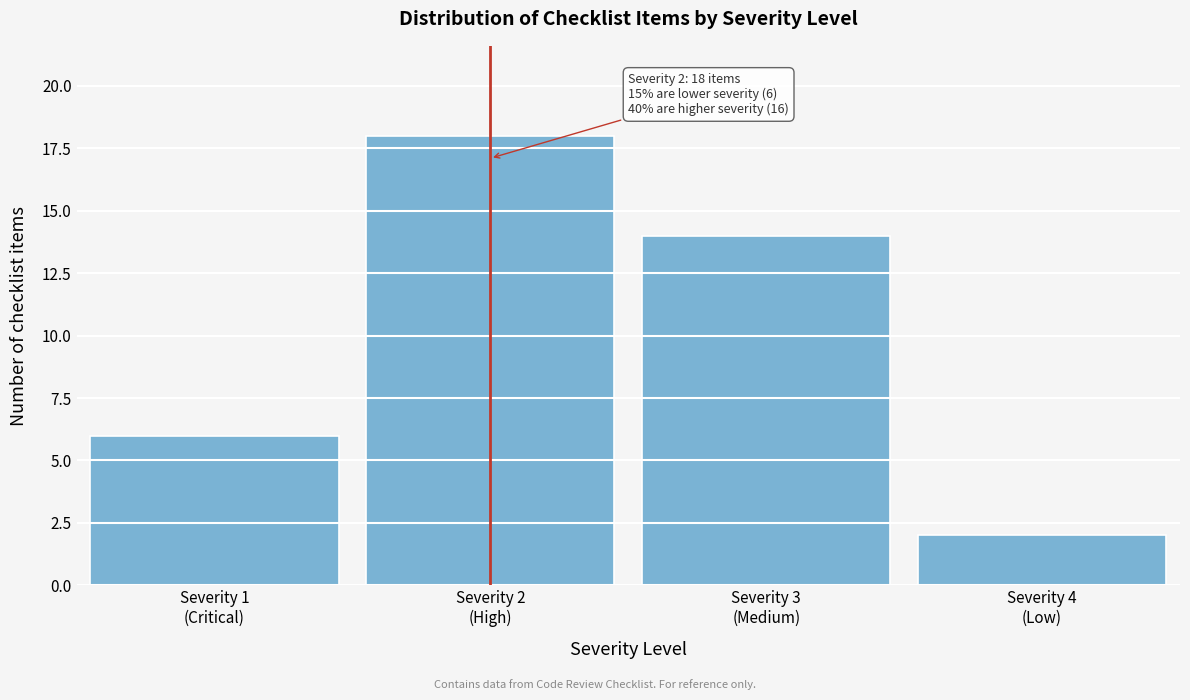

Reading right to left, transcribe all the data shown in this chart.

2	14	18	6